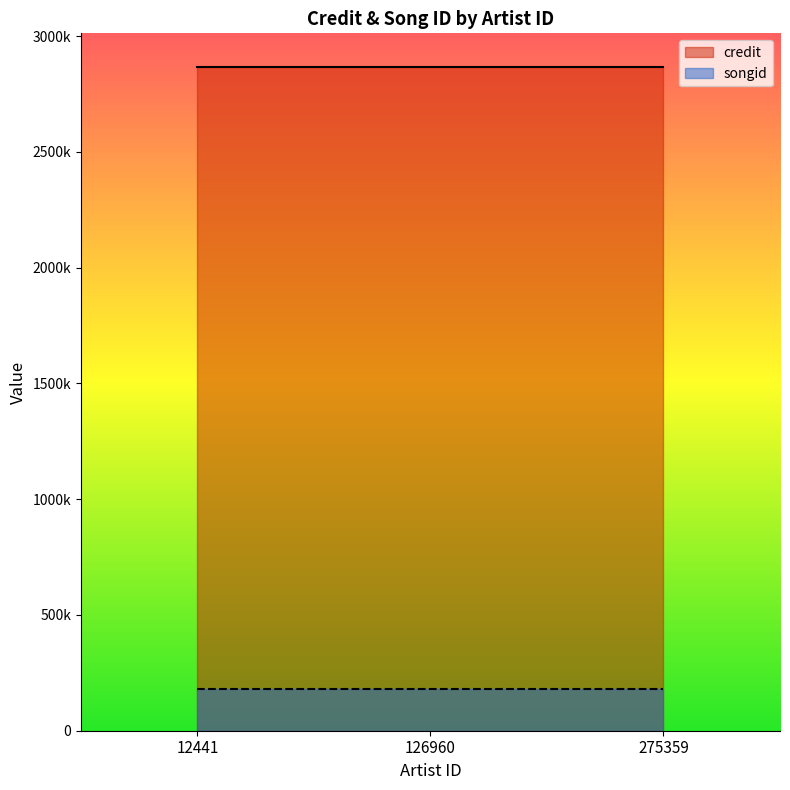

Reading left to right, transcribe all the data shown in this chart.

credit: 2869054	2869054	2869054
songid: 180938	180938	180938